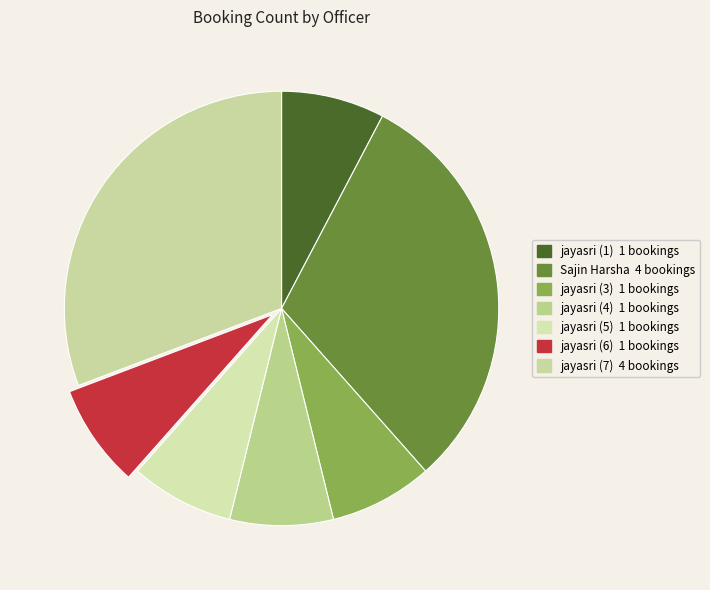

The jayasri (3) slice represents 1% of the pie. True or false?

False